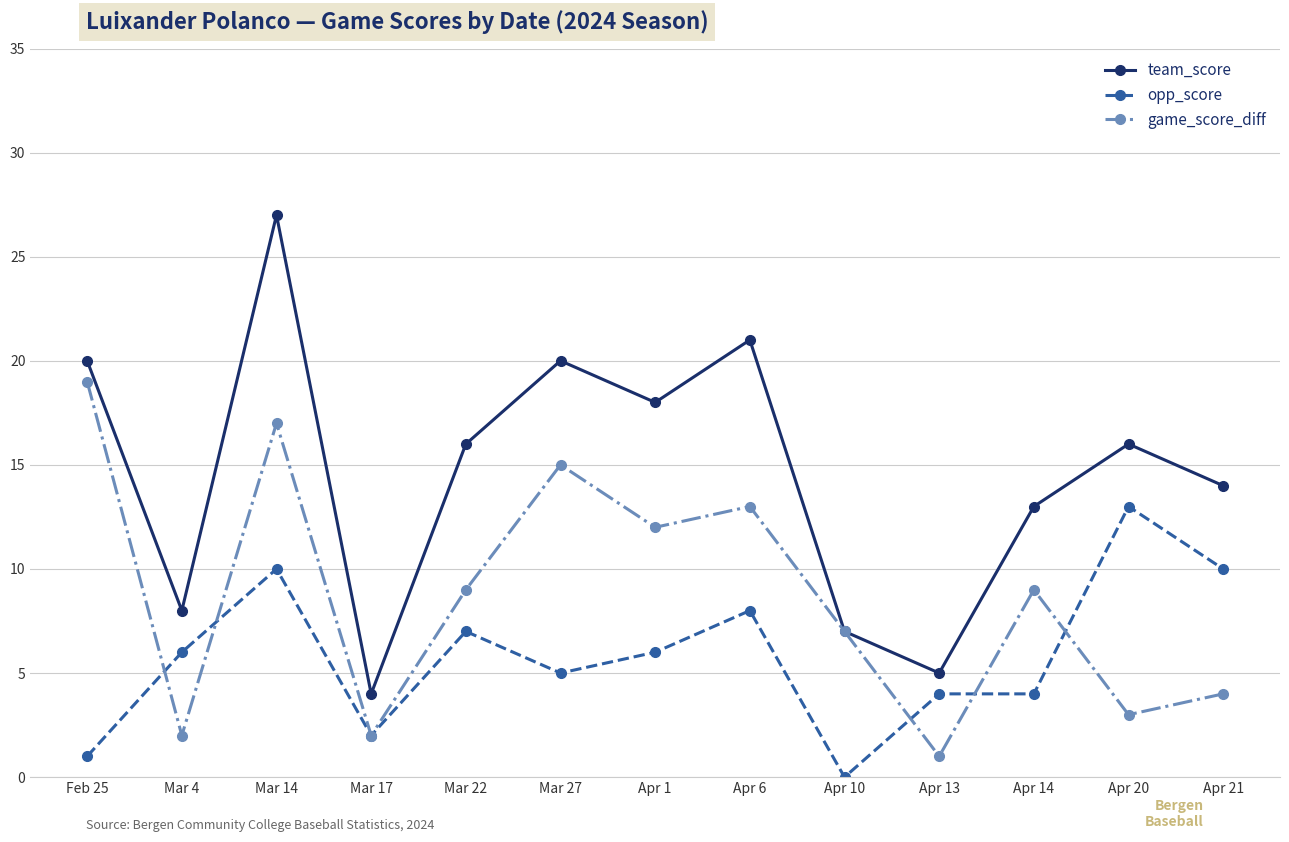

How many values in the opp_score series are below 6?

6